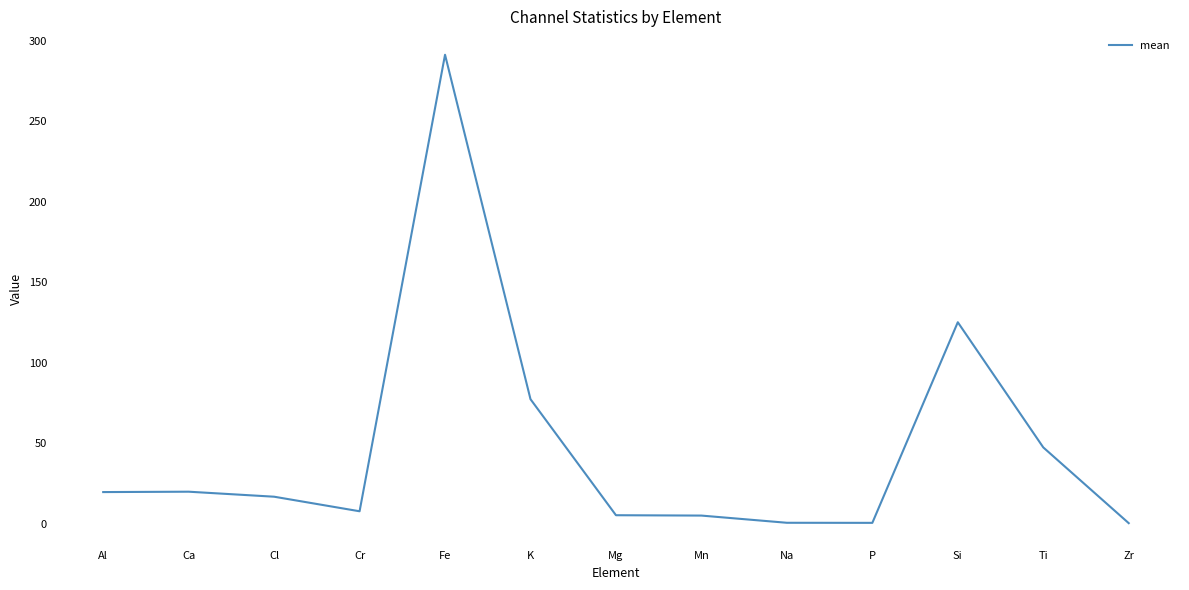

True or false: there are more than 0 points higher than both neighbors.

True